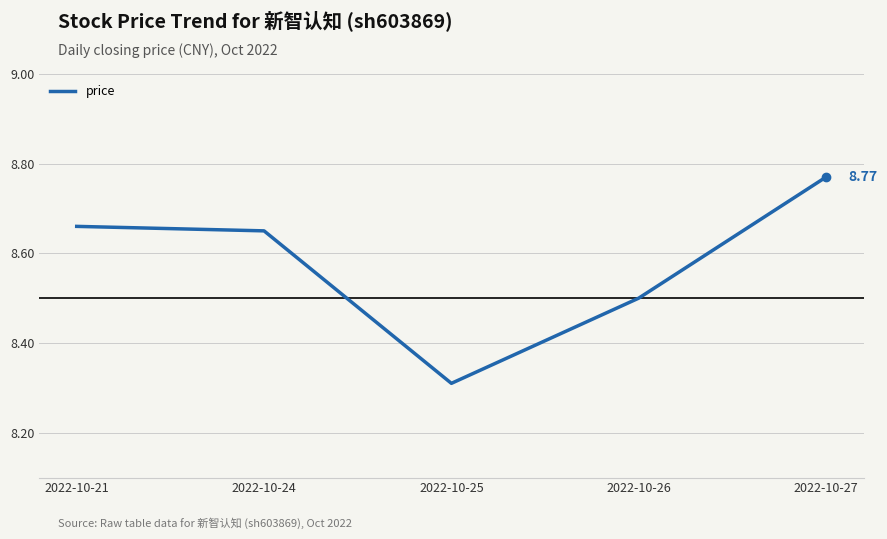

What is the sum of the values at 2022-10-25 and 2022-10-21?

17.0